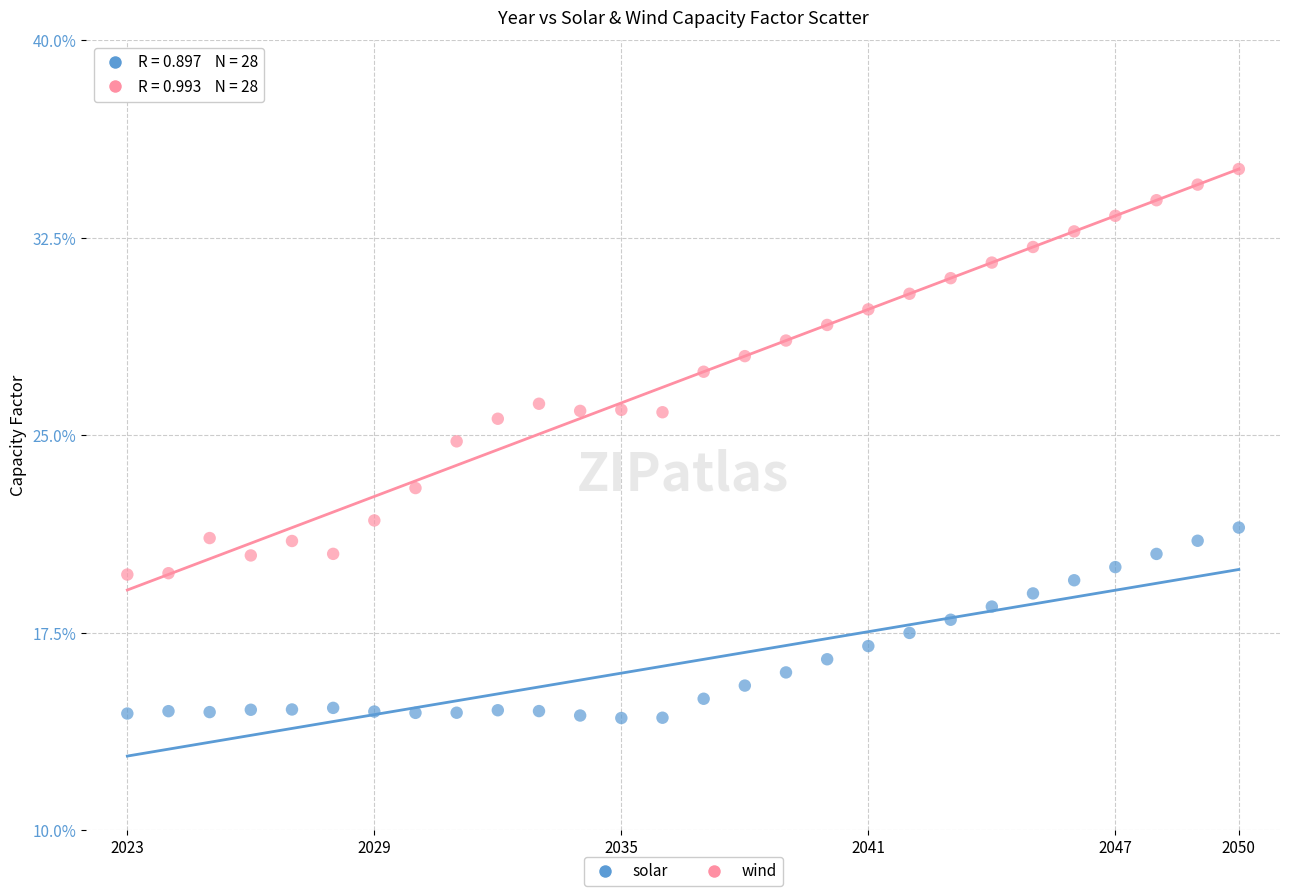

Which series reaches the maximum Y coordinate?

wind